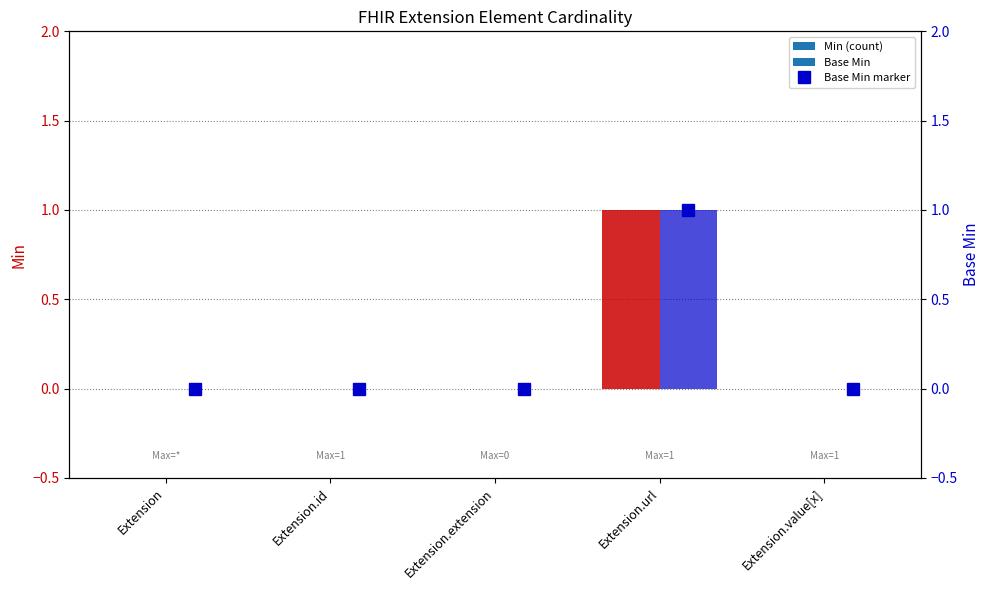

Reading left to right, list all the values displayed in this chart.

Min: 0	0	0	1	0
Base Min marker: 0	0	0	1	0
Base Min: 0	0	0	1	0